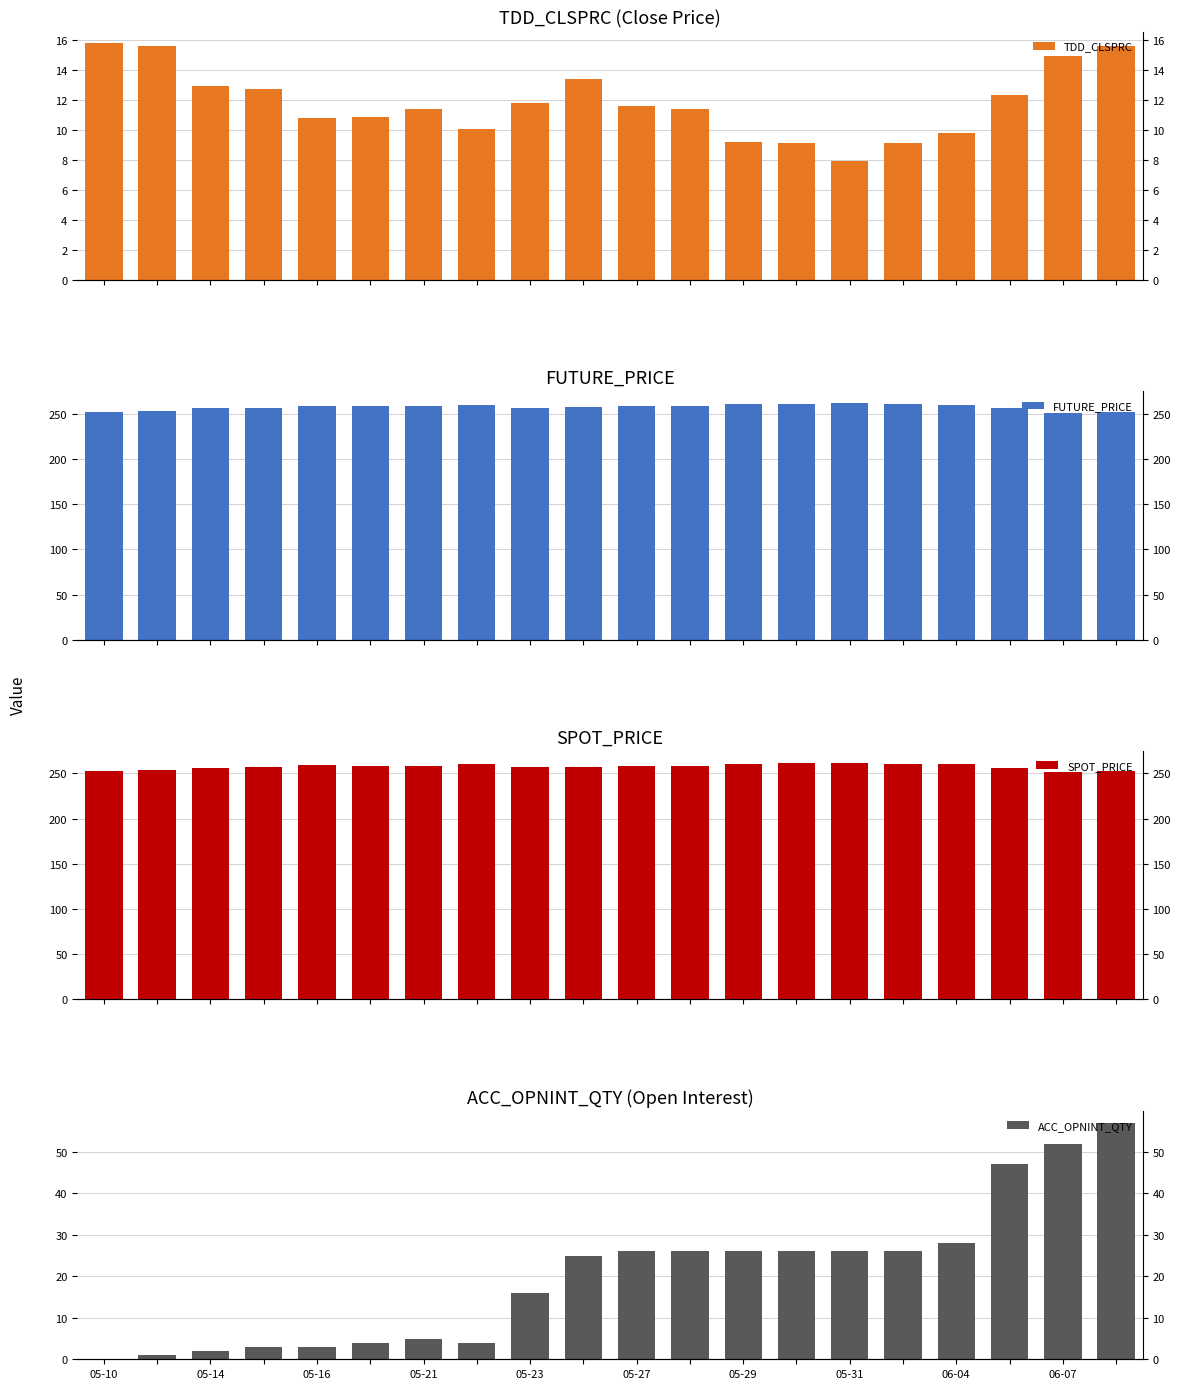

Reading left to right, what are all the values shown in this chart?

TDD_CLSPRC: 15.8	15.6	12.9	12.7	10.8	10.8	11.4	10.1	11.8	13.4	11.6	11.4	9.2	9.1	7.9	9.1	9.8	12.3	14.9	15.6
FUTURE_PRICE: 252.8	254.0	256.9	256.6	259.4	259.4	259.1	260.1	257.1	257.8	258.7	259.7	261.6	261.9	262.3	261.3	260.9	256.6	251.1	252.7
SPOT_PRICE: 252.7	253.3	256.3	256.6	259.0	258.6	258.2	260.2	256.7	257.3	258.2	258.6	260.9	261.2	261.5	260.3	260.5	256.5	251.2	252.2
ACC_OPNINT_QTY: 0.0	1.0	2.0	3.0	3.0	4.0	5.0	4.0	16.0	25.0	26.0	26.0	26.0	26.0	26.0	26.0	28.0	47.0	52.0	57.0